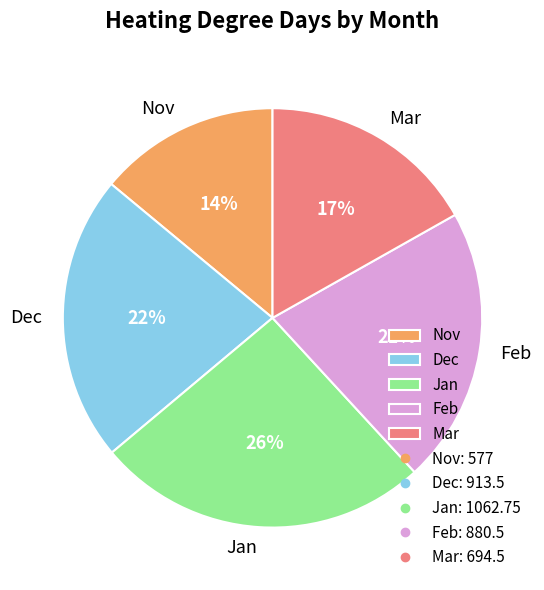

Does any single category account for the majority?

No